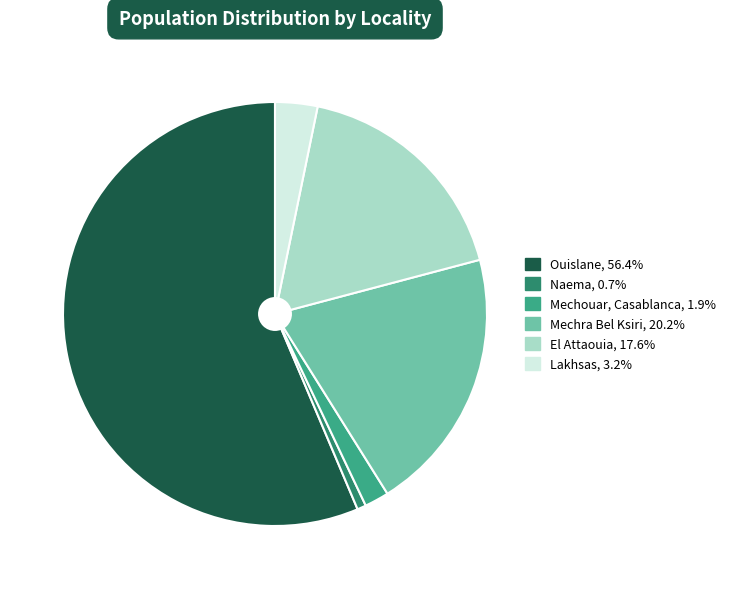

Is it true that El Attaouia is 18% of the pie?

True